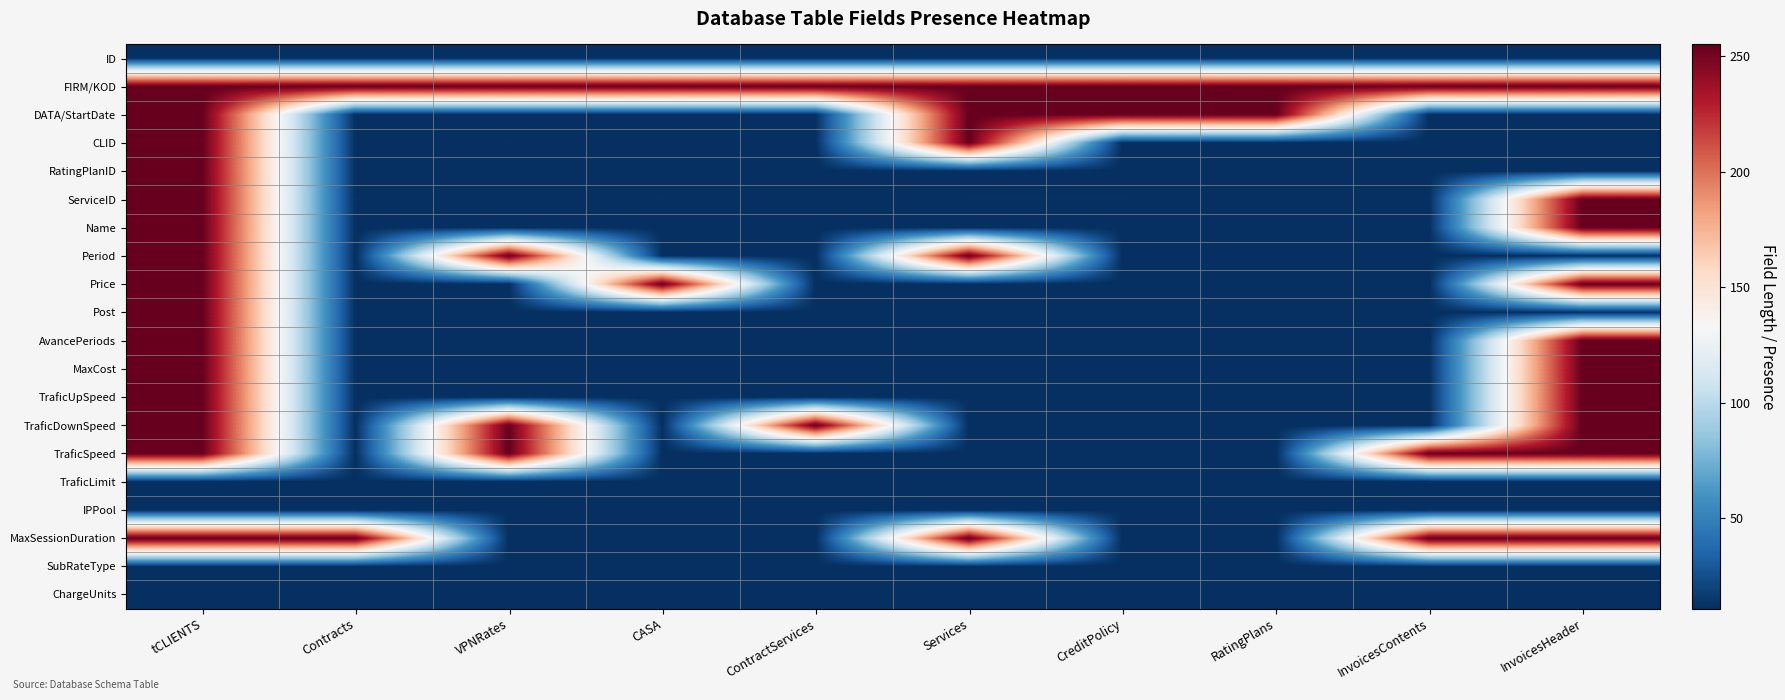

Reading left to right, list all the values displayed in this chart.

ID: tCLIENTS=11	Contracts=11	VPNRates=11	CASA=11	ContractServices=11	Services=11	CreditPolicy=11	RatingPlans=11	InvoicesContents=11	InvoicesHeader=11
FIRM/KOD: tCLIENTS=255	Contracts=255	VPNRates=255	CASA=255	ContractServices=255	Services=255	CreditPolicy=255	RatingPlans=255	InvoicesContents=255	InvoicesHeader=255
DATA/StartDate: tCLIENTS=255	Contracts=11	VPNRates=11	CASA=11	ContractServices=11	Services=255	CreditPolicy=255	RatingPlans=255	InvoicesContents=11	InvoicesHeader=11
CLID: tCLIENTS=255	Contracts=11	VPNRates=12	CASA=11	ContractServices=11	Services=255	CreditPolicy=11	RatingPlans=11	InvoicesContents=11	InvoicesHeader=11
RatingPlanID: tCLIENTS=255	Contracts=11	VPNRates=11	CASA=11	ContractServices=11	Services=11	CreditPolicy=11	RatingPlans=11	InvoicesContents=11	InvoicesHeader=11
ServiceID: tCLIENTS=255	Contracts=12	VPNRates=11	CASA=12	ContractServices=11	Services=12	CreditPolicy=12	RatingPlans=11	InvoicesContents=12	InvoicesHeader=255
Name: tCLIENTS=255	Contracts=11	VPNRates=11	CASA=11	ContractServices=11	Services=11	CreditPolicy=11	RatingPlans=11	InvoicesContents=11	InvoicesHeader=255
Period: tCLIENTS=255	Contracts=11	VPNRates=255	CASA=11	ContractServices=11	Services=255	CreditPolicy=11	RatingPlans=11	InvoicesContents=11	InvoicesHeader=11
Price: tCLIENTS=255	Contracts=11	VPNRates=11	CASA=255	ContractServices=11	Services=11	CreditPolicy=11	RatingPlans=11	InvoicesContents=11	InvoicesHeader=255
Post: tCLIENTS=255	Contracts=11	VPNRates=11	CASA=11	ContractServices=11	Services=11	CreditPolicy=11	RatingPlans=11	InvoicesContents=11	InvoicesHeader=12
AvancePeriods: tCLIENTS=255	Contracts=11	VPNRates=11	CASA=11	ContractServices=11	Services=11	CreditPolicy=11	RatingPlans=11	InvoicesContents=11	InvoicesHeader=255
MaxCost: tCLIENTS=255	Contracts=11	VPNRates=11	CASA=11	ContractServices=11	Services=11	CreditPolicy=11	RatingPlans=11	InvoicesContents=11	InvoicesHeader=255
TraficUpSpeed: tCLIENTS=255	Contracts=11	VPNRates=11	CASA=11	ContractServices=11	Services=11	CreditPolicy=11	RatingPlans=11	InvoicesContents=11	InvoicesHeader=255
TraficDownSpeed: tCLIENTS=255	Contracts=11	VPNRates=255	CASA=11	ContractServices=255	Services=11	CreditPolicy=11	RatingPlans=11	InvoicesContents=11	InvoicesHeader=255
TraficSpeed: tCLIENTS=255	Contracts=11	VPNRates=255	CASA=11	ContractServices=11	Services=11	CreditPolicy=11	RatingPlans=11	InvoicesContents=255	InvoicesHeader=255
TraficLimit: tCLIENTS=11	Contracts=11	VPNRates=11	CASA=11	ContractServices=11	Services=11	CreditPolicy=11	RatingPlans=11	InvoicesContents=11	InvoicesHeader=11
IPPool: tCLIENTS=11	Contracts=11	VPNRates=11	CASA=11	ContractServices=11	Services=11	CreditPolicy=11	RatingPlans=11	InvoicesContents=11	InvoicesHeader=11
MaxSessionDuration: tCLIENTS=255	Contracts=255	VPNRates=11	CASA=11	ContractServices=11	Services=255	CreditPolicy=11	RatingPlans=11	InvoicesContents=255	InvoicesHeader=255
SubRateType: tCLIENTS=11	Contracts=11	VPNRates=11	CASA=11	ContractServices=11	Services=11	CreditPolicy=11	RatingPlans=11	InvoicesContents=11	InvoicesHeader=11
ChargeUnits: tCLIENTS=11	Contracts=11	VPNRates=11	CASA=11	ContractServices=11	Services=11	CreditPolicy=11	RatingPlans=11	InvoicesContents=11	InvoicesHeader=11